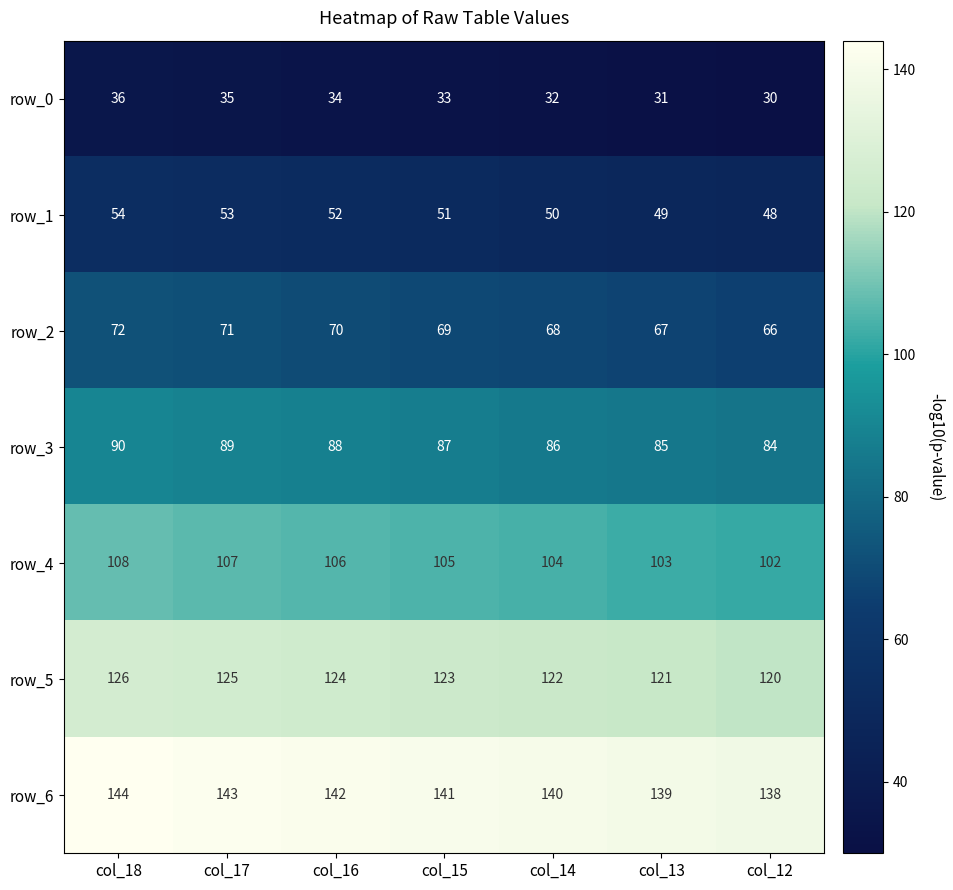

Which series has the largest total across all categories?

row_6